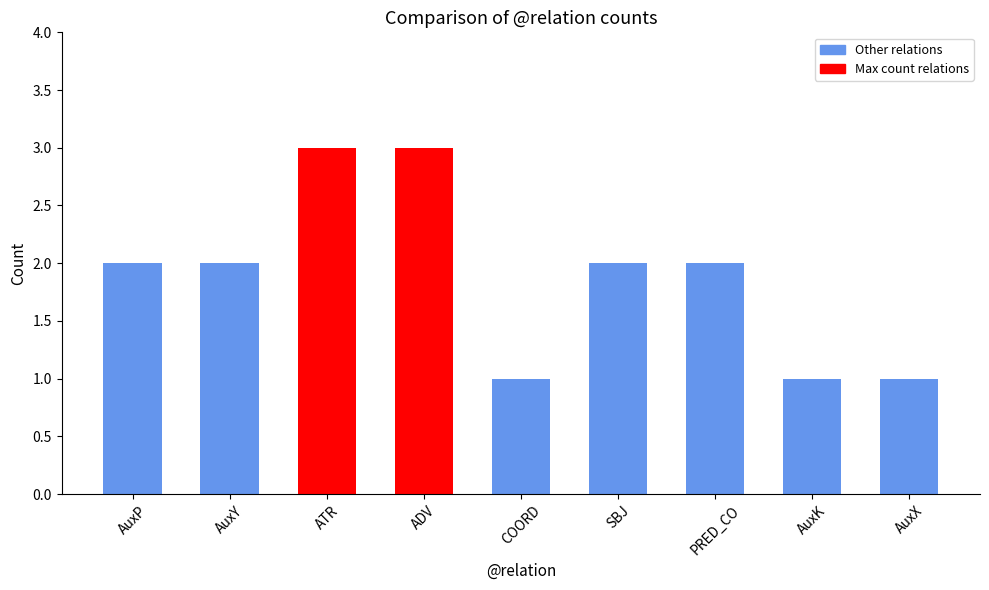

Are the bars horizontal?

No